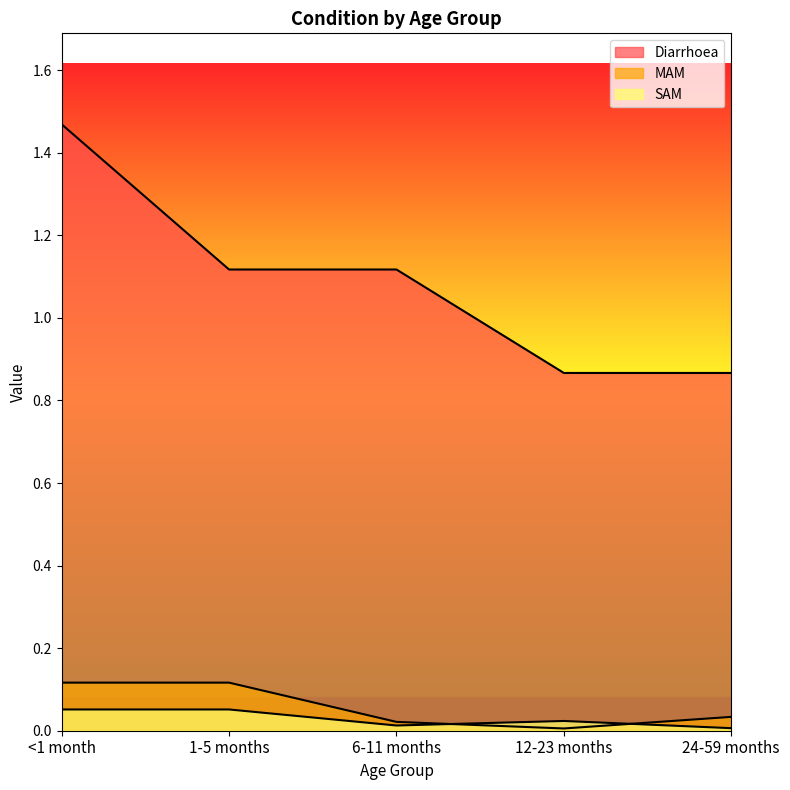

List the series in order of their peak value, lowest first.

SAM, MAM, Diarrhoea